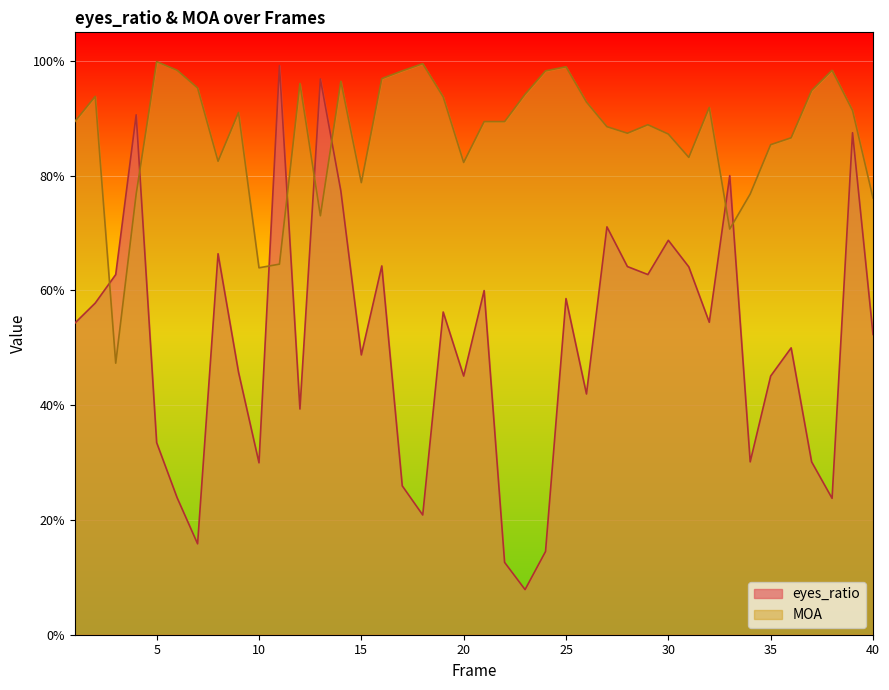

Where do MOA and eyes_ratio first cross each other?

2 and 3